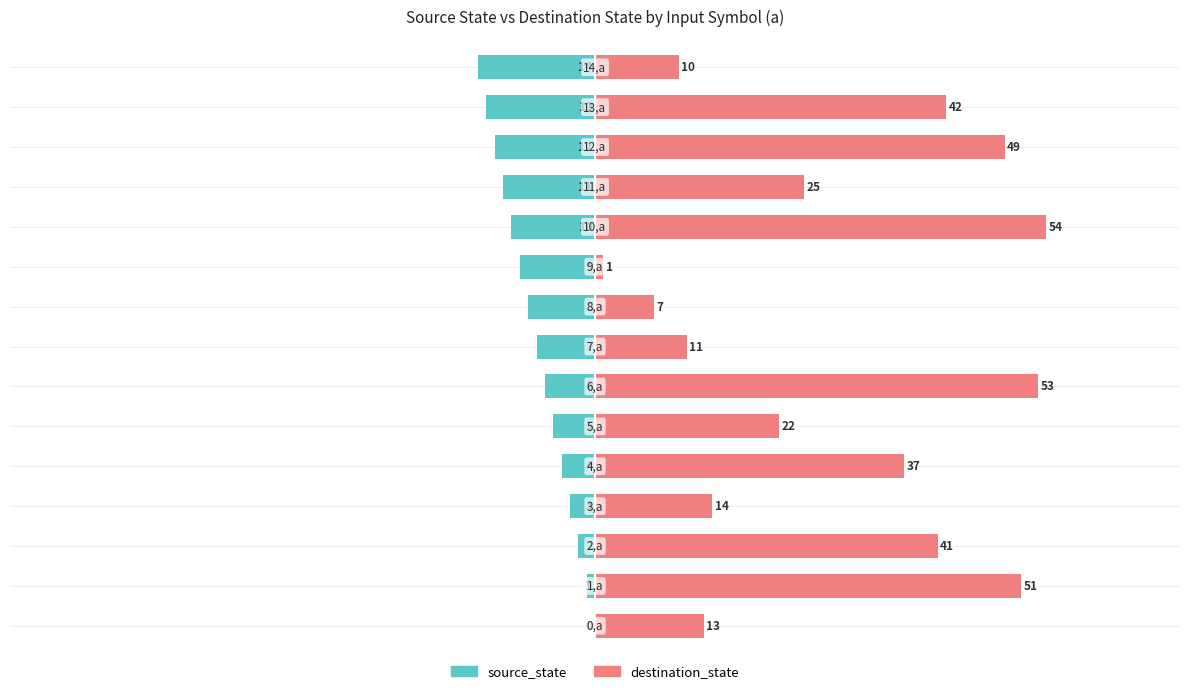

What is the value of the destination_state bar at the 4th from the left?

14